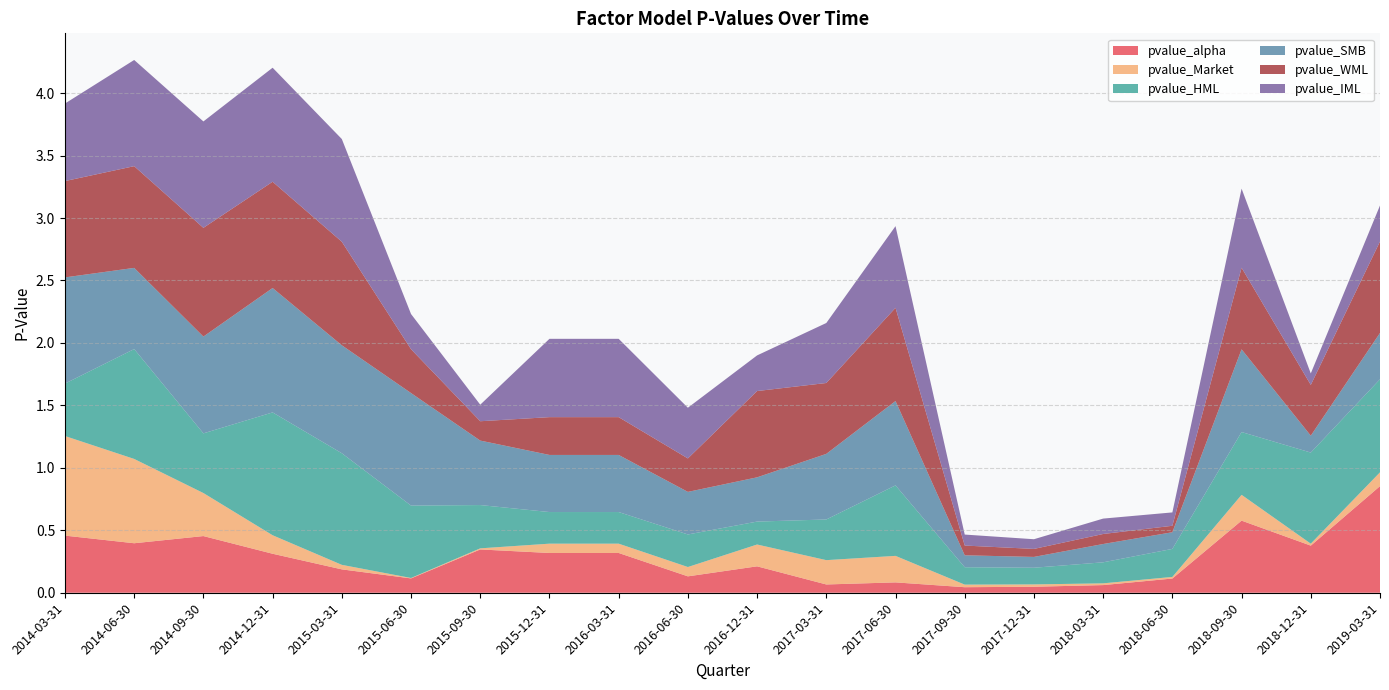

Reading left to right, what are all the values shown in this chart?

pvalue_alpha: 2014-03-31=0.5	2014-06-30=0.4	2014-09-30=0.5	2014-12-31=0.3	2015-03-31=0.2	2015-06-30=0.1	2015-09-30=0.3	2015-12-31=0.3	2016-03-31=0.3	2016-06-30=0.1	2016-12-31=0.2	2017-03-31=0.1	2017-06-30=0.1	2017-09-30=0.0	2017-12-31=0.0	2018-03-31=0.1	2018-06-30=0.1	2018-09-30=0.6	2018-12-31=0.4	2019-03-31=0.9
pvalue_Market: 2014-03-31=0.8	2014-06-30=0.7	2014-09-30=0.3	2014-12-31=0.1	2015-03-31=0.0	2015-06-30=0.0	2015-09-30=0.0	2015-12-31=0.1	2016-03-31=0.1	2016-06-30=0.1	2016-12-31=0.2	2017-03-31=0.2	2017-06-30=0.2	2017-09-30=0.0	2017-12-31=0.0	2018-03-31=0.0	2018-06-30=0.0	2018-09-30=0.2	2018-12-31=0.0	2019-03-31=0.1
pvalue_HML: 2014-03-31=0.4	2014-06-30=0.9	2014-09-30=0.5	2014-12-31=1.0	2015-03-31=0.9	2015-06-30=0.6	2015-09-30=0.3	2015-12-31=0.3	2016-03-31=0.3	2016-06-30=0.3	2016-12-31=0.2	2017-03-31=0.3	2017-06-30=0.6	2017-09-30=0.1	2017-12-31=0.1	2018-03-31=0.2	2018-06-30=0.2	2018-09-30=0.5	2018-12-31=0.7	2019-03-31=0.7
pvalue_SMB: 2014-03-31=0.9	2014-06-30=0.6	2014-09-30=0.8	2014-12-31=1.0	2015-03-31=0.9	2015-06-30=0.9	2015-09-30=0.5	2015-12-31=0.5	2016-03-31=0.5	2016-06-30=0.3	2016-12-31=0.4	2017-03-31=0.5	2017-06-30=0.7	2017-09-30=0.1	2017-12-31=0.1	2018-03-31=0.1	2018-06-30=0.1	2018-09-30=0.7	2018-12-31=0.1	2019-03-31=0.4
pvalue_WML: 2014-03-31=0.8	2014-06-30=0.8	2014-09-30=0.9	2014-12-31=0.9	2015-03-31=0.8	2015-06-30=0.4	2015-09-30=0.2	2015-12-31=0.3	2016-03-31=0.3	2016-06-30=0.3	2016-12-31=0.7	2017-03-31=0.6	2017-06-30=0.7	2017-09-30=0.1	2017-12-31=0.1	2018-03-31=0.1	2018-06-30=0.1	2018-09-30=0.7	2018-12-31=0.4	2019-03-31=0.7
pvalue_IML: 2014-03-31=0.6	2014-06-30=0.9	2014-09-30=0.9	2014-12-31=0.9	2015-03-31=0.8	2015-06-30=0.3	2015-09-30=0.1	2015-12-31=0.6	2016-03-31=0.6	2016-06-30=0.4	2016-12-31=0.3	2017-03-31=0.5	2017-06-30=0.7	2017-09-30=0.1	2017-12-31=0.1	2018-03-31=0.1	2018-06-30=0.1	2018-09-30=0.6	2018-12-31=0.1	2019-03-31=0.3